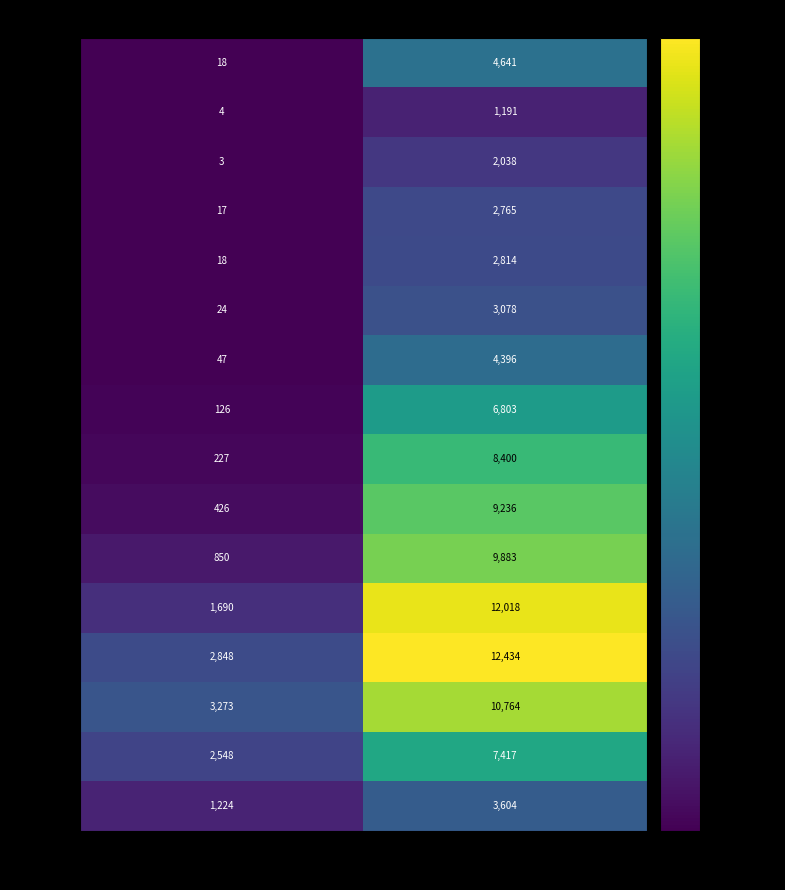

What is the difference between the 80 - 84 values at Count (col 1) and Count (col 0)?

7491